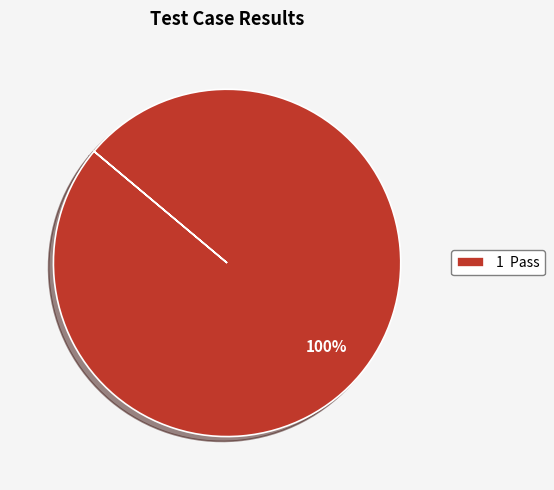

What percentage is the 1 Pass slice, to the nearest percent?

100%